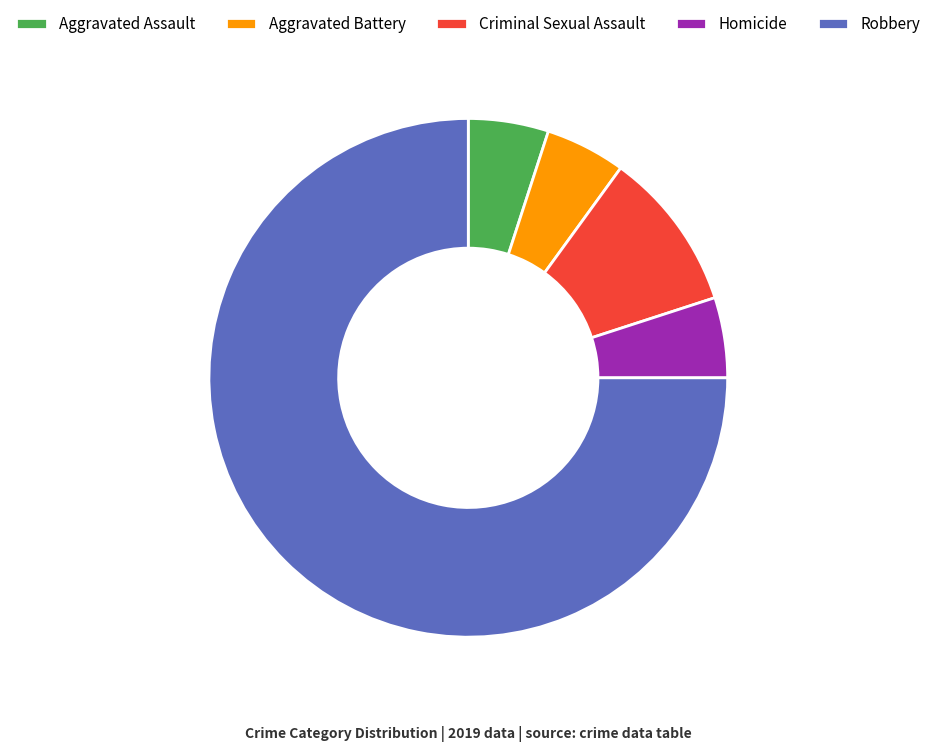

Is it true that Robbery is 70% of the pie?

False